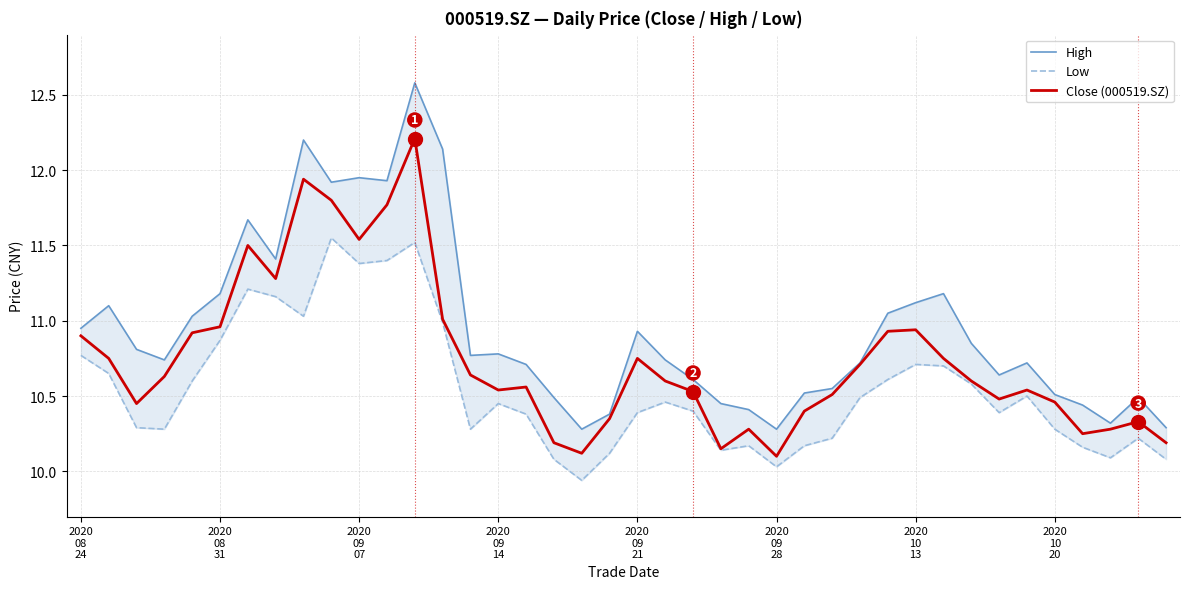

What is the lowest value of the Close (000519.SZ) series?

10.1